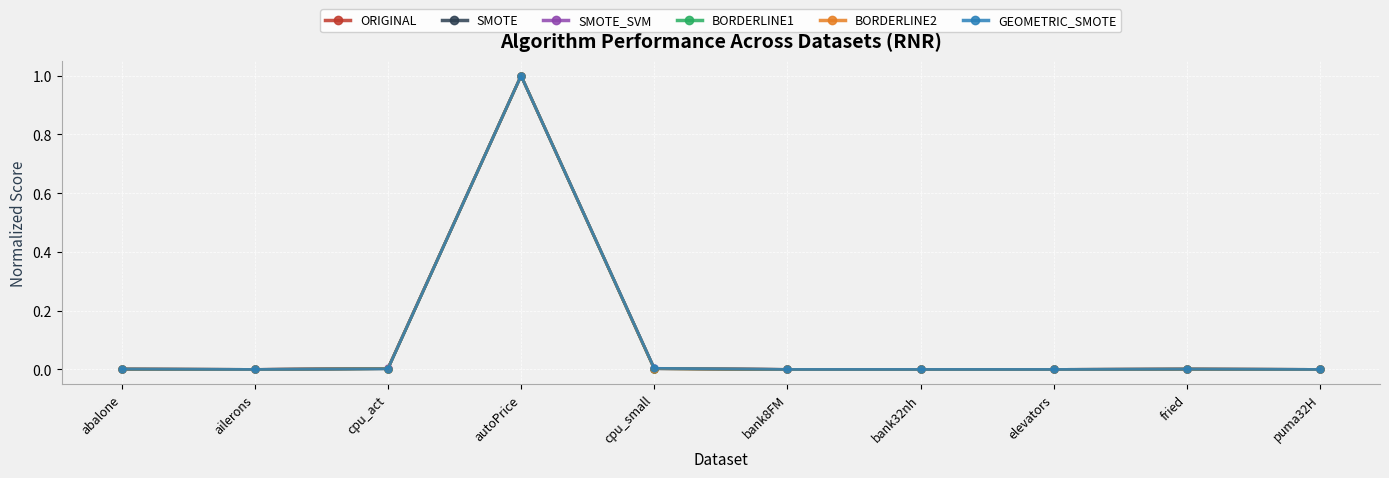

What position from the left is autoPrice?

4